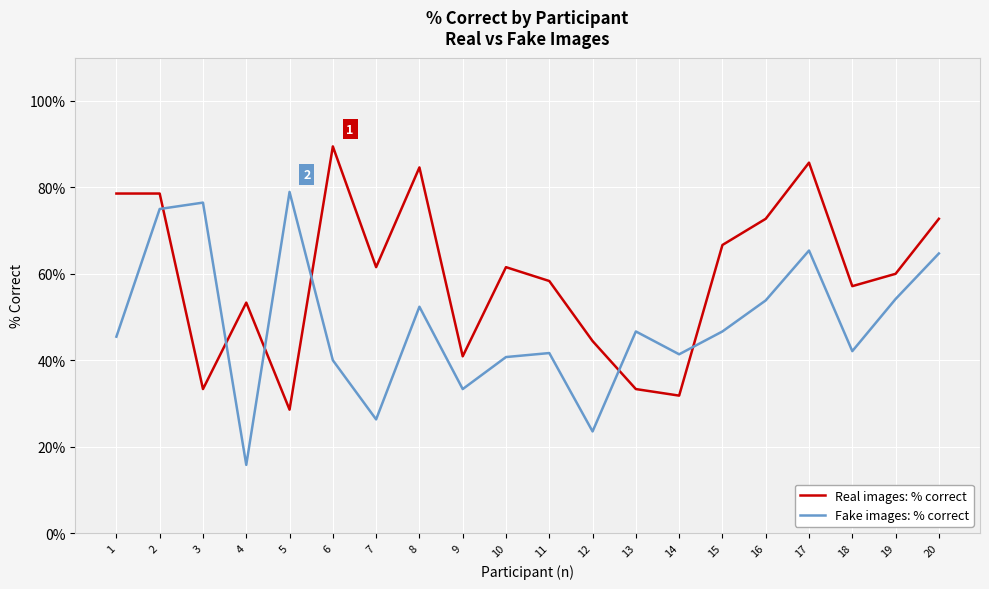

What are all the series names shown in the legend?

Real images: % correct, Fake images: % correct